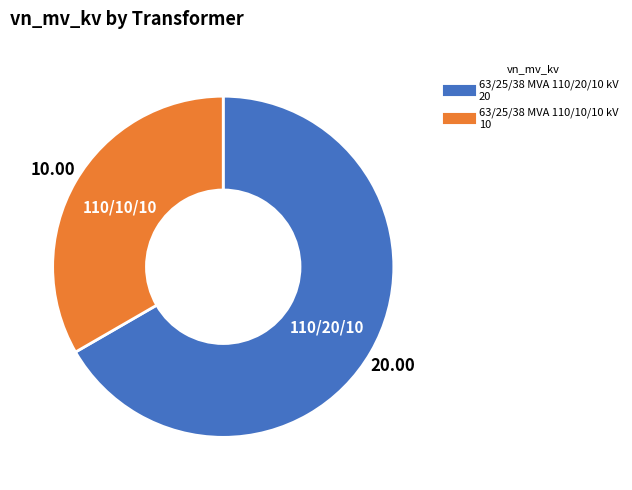

What is the largest slice in the pie chart?

63/25/38 MVA 110/20/10 kV